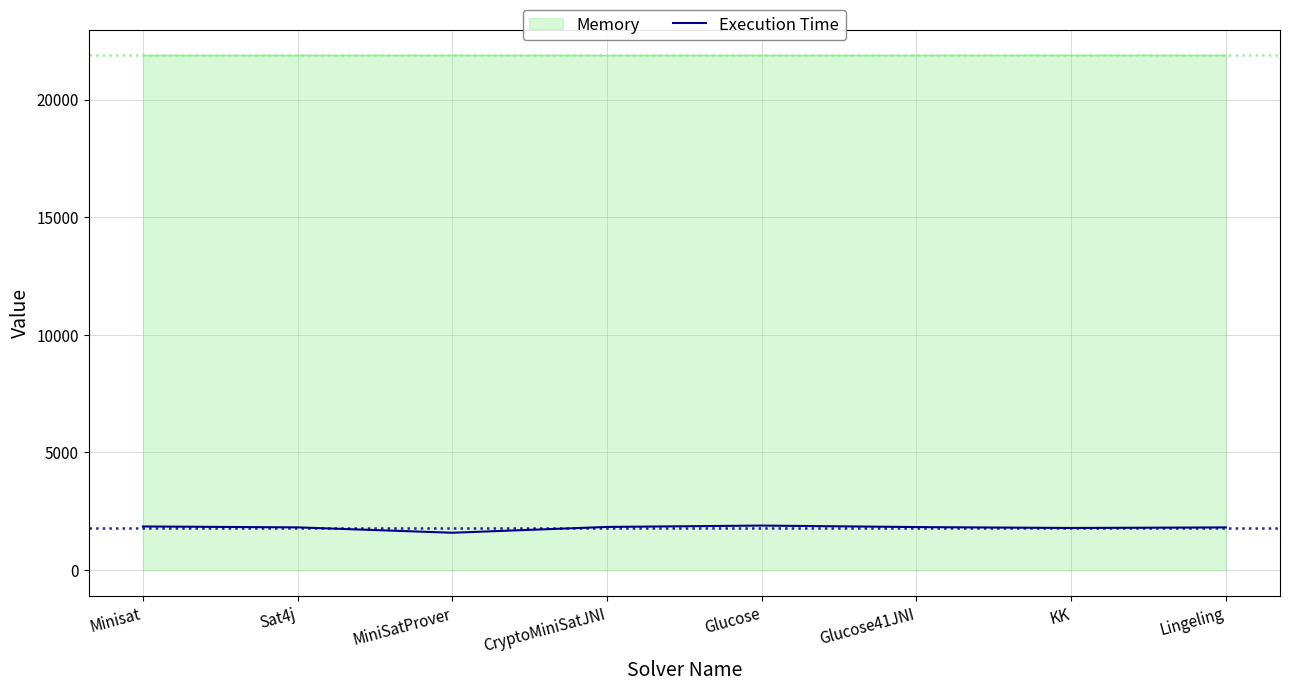

Is the value of Memory at MiniSatProver greater than the value of Execution Time at KK?

Yes